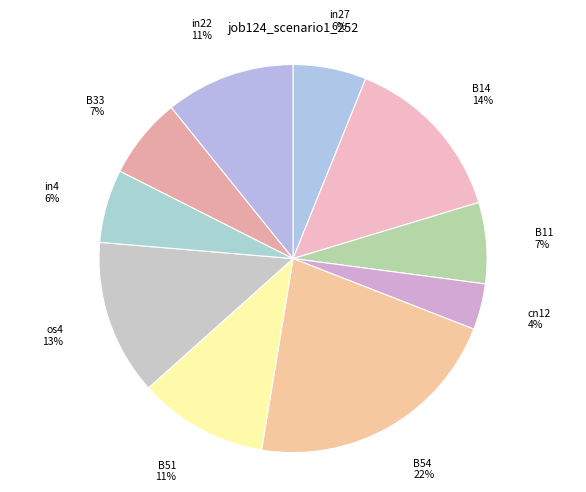

Which category has the smallest portion of the pie?

cn12